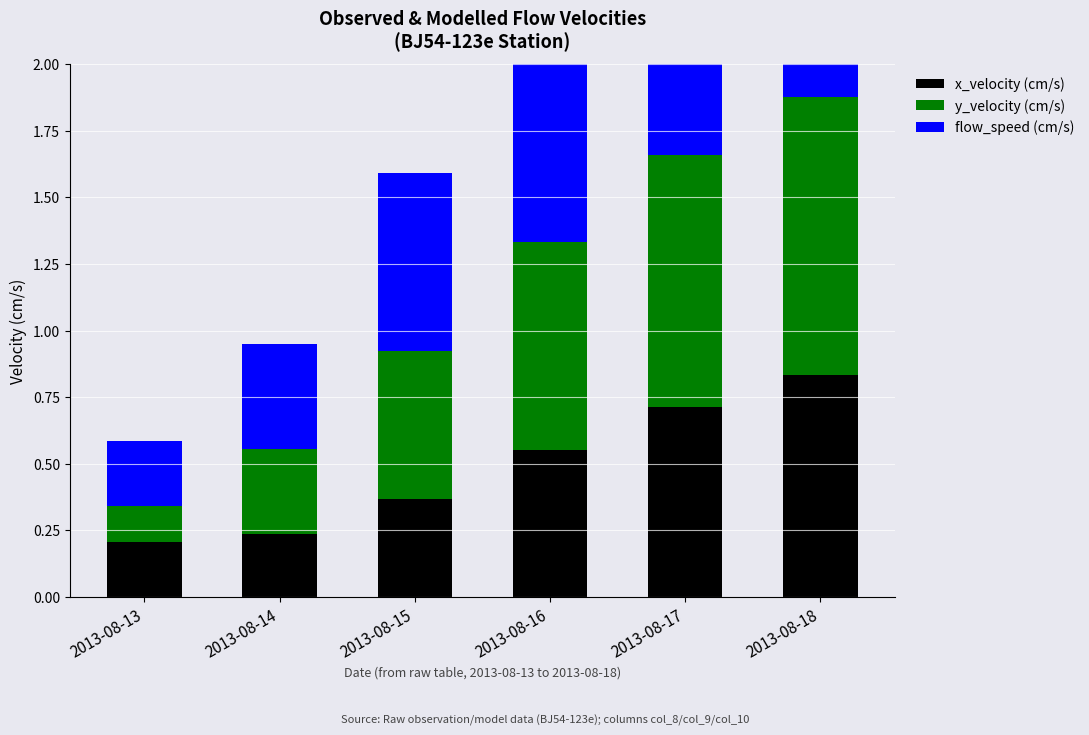

At how many categories does at least one series exceed 1?

2